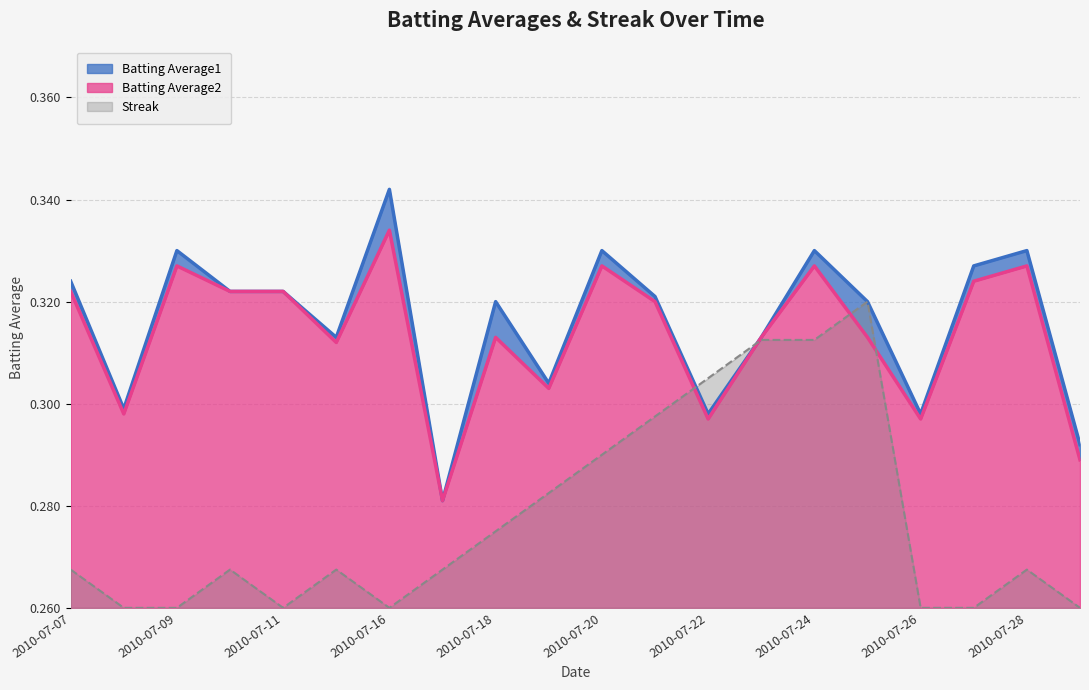

True or false: Batting Average2 and Batting Average1 intersect in this chart.

False